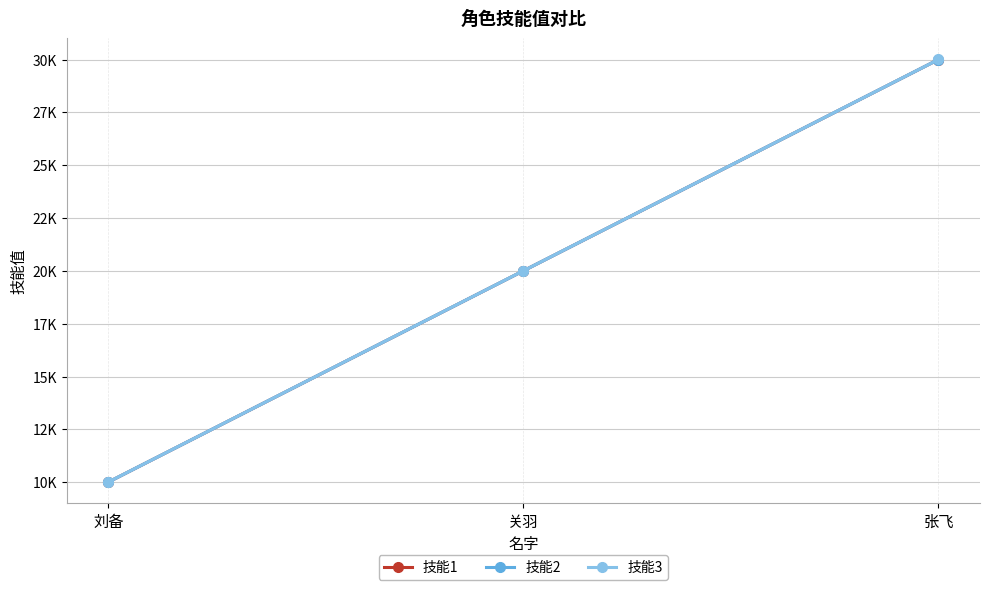

The 技能3 series shows 49261 at 张飞. True or false?

False